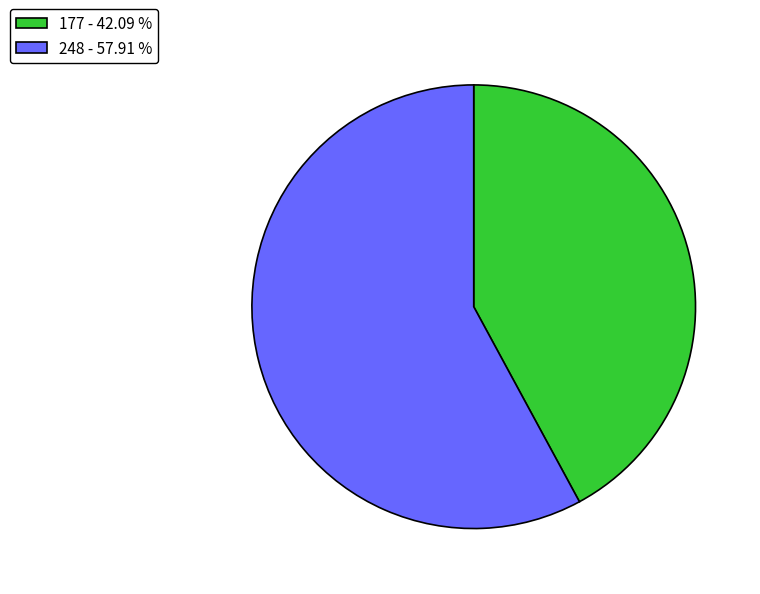

Do 177 - 42.09 % and 248 - 57.91 % together represent more than half of the pie?

Yes